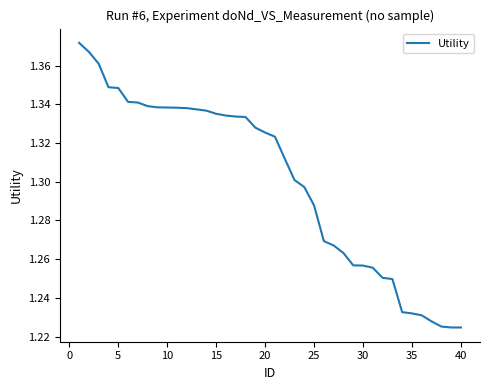

Count the values in the range 1 to 2.

40